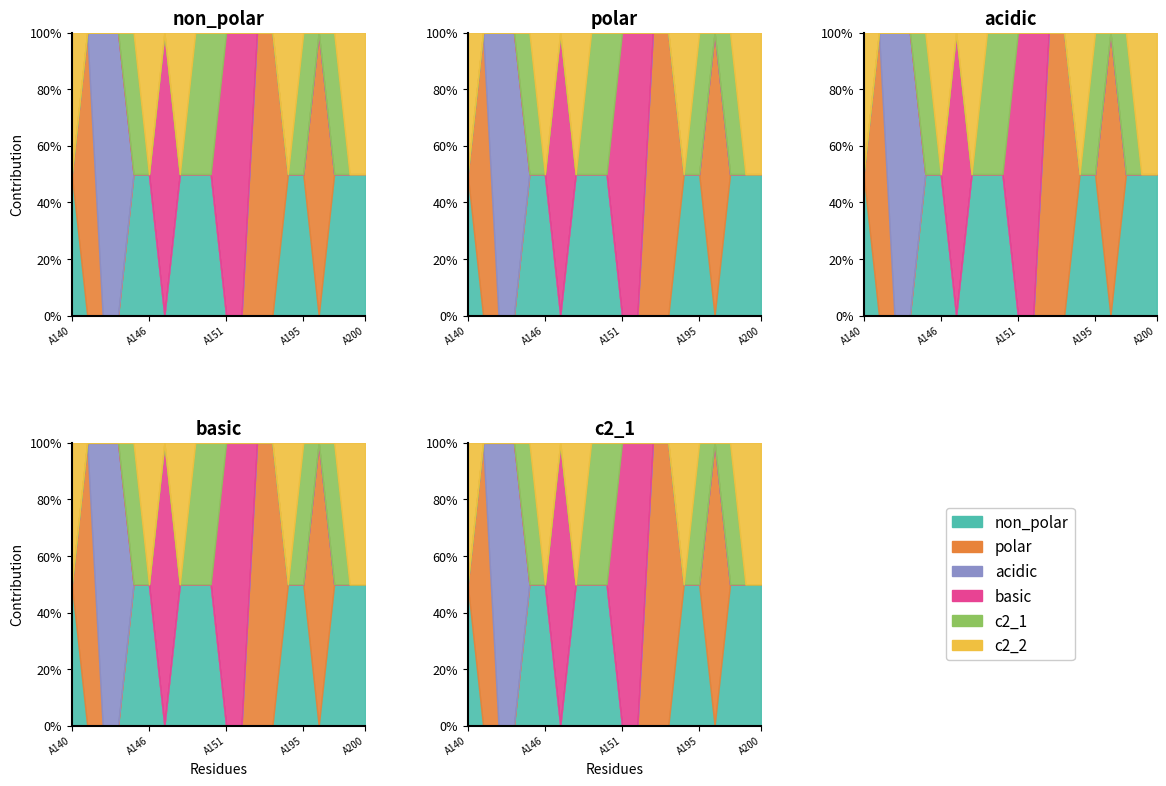

Is the value of acidic at A153 greater than the value of polar at A150?

No